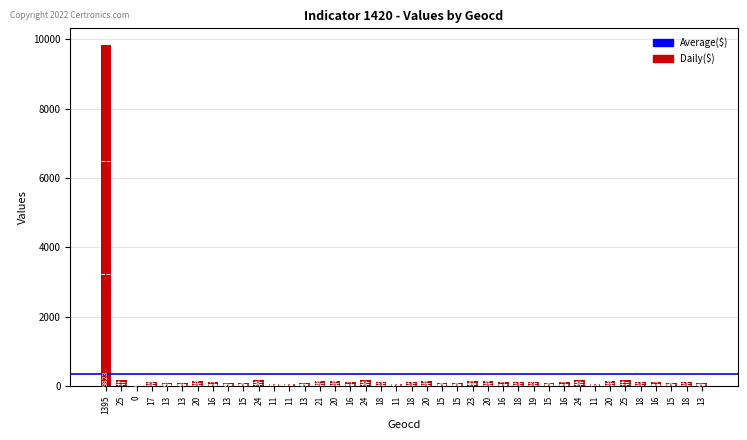

Where does the data first go above 119?

1395